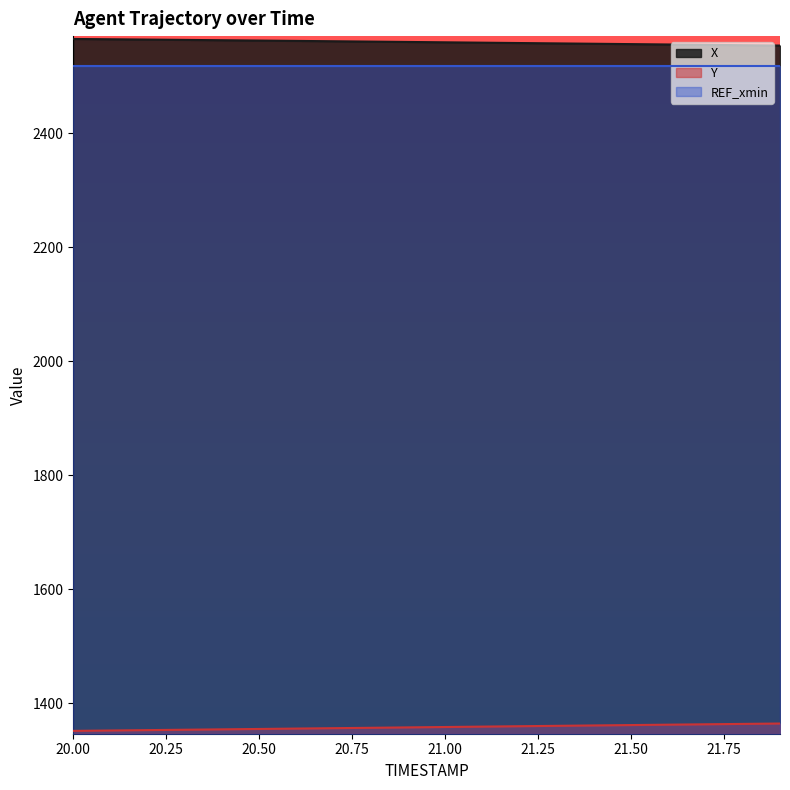

What is the label of the 11th point from the right?

20.9